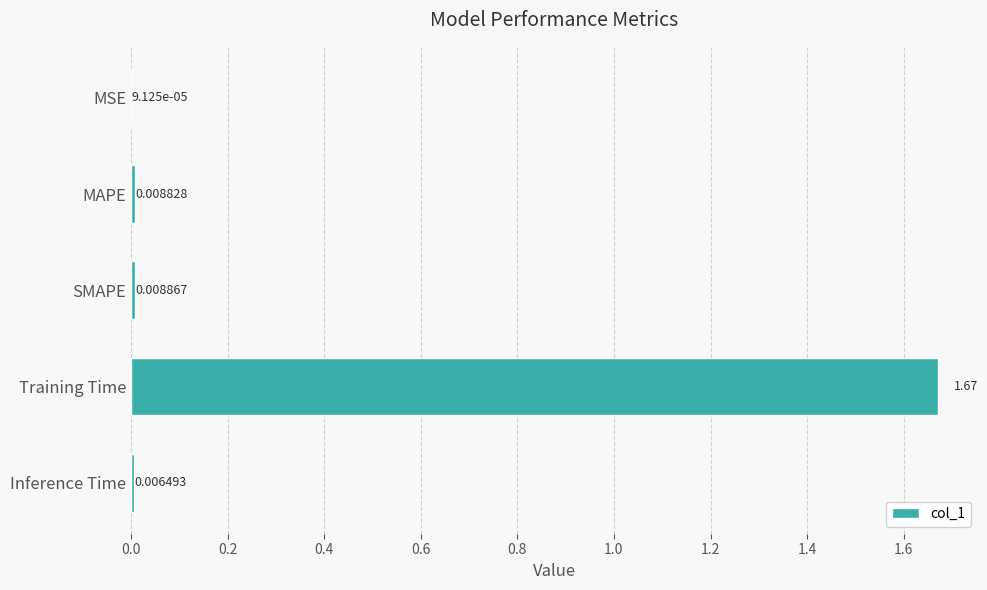

Which label corresponds to the largest value in the chart?

Training Time